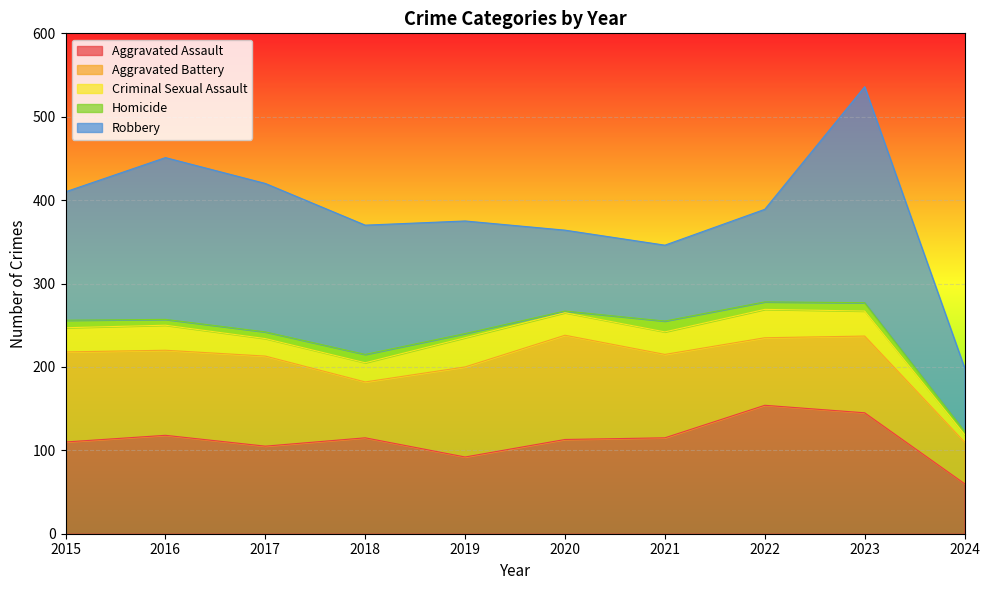

What is the greatest value displayed?

259